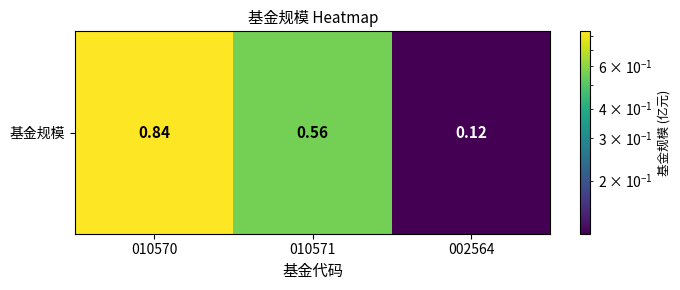

What is the change in value from 010570 to 010571?

-0.3